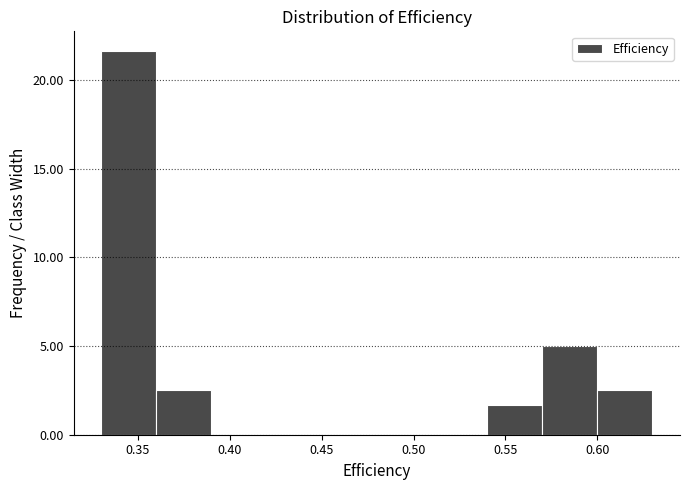

Reading left to right, list every bar in this chart as the range it spans on the x-axis followed by its height. The values are not printed on the chart, so give them approximately, as read against the axis.

0.33 to 0.36: 21.5
0.36 to 0.39: 2.5
0.39 to 0.42: 0
0.42 to 0.45: 0
0.45 to 0.48: 0
0.48 to 0.51: 0
0.51 to 0.54: 0
0.54 to 0.57: 1.5
0.57 to 0.60: 5.0
0.60 to 0.63: 2.5